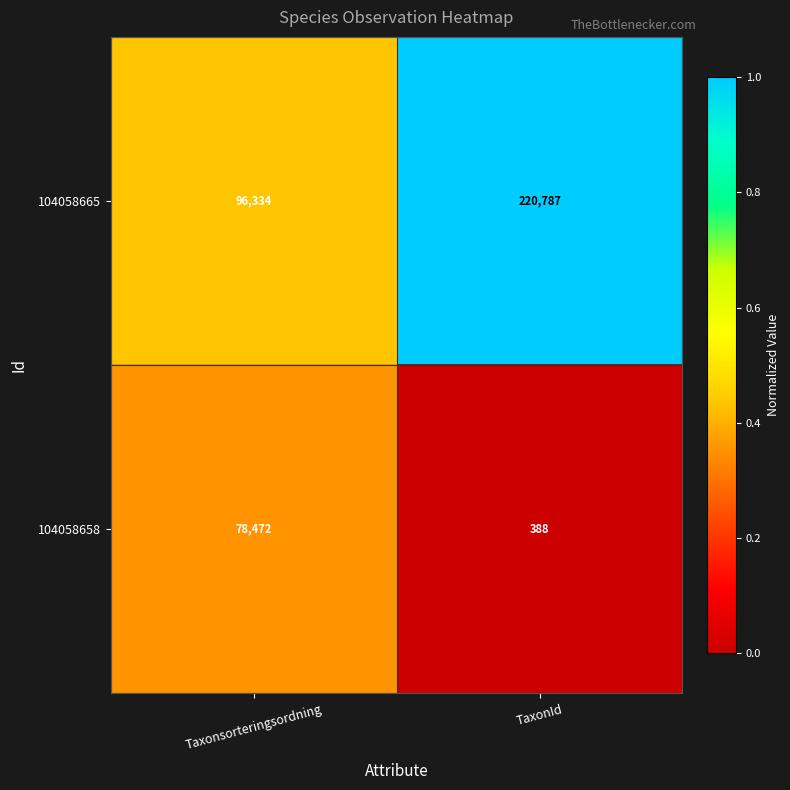

Which series changed the most between Taxonsorteringsordning and TaxonId?

104058665